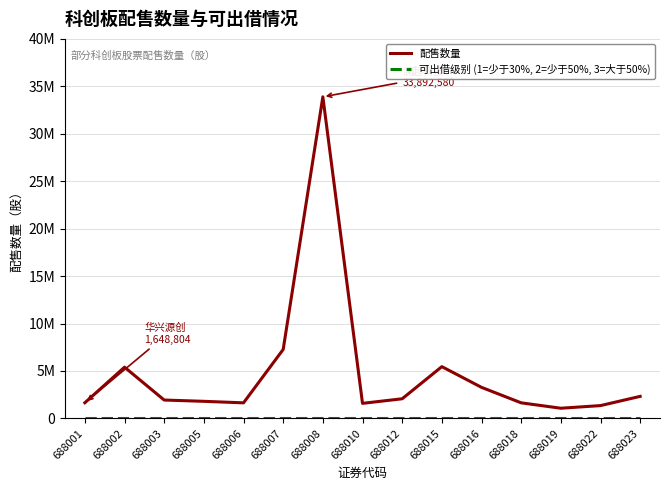

Where is 可出借级别 (1=少于30%, 2=少于50%, 3=大于50%) nearest to the value 2?

688003